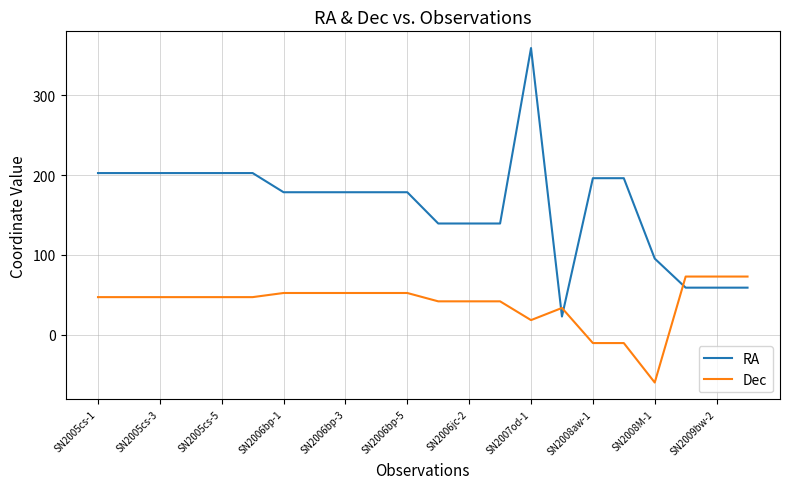

What is the difference between the maximum and minimum values in the RA series?

336.0